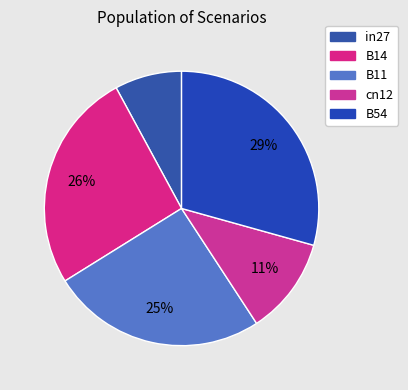

The in27 slice represents 14% of the pie. True or false?

False